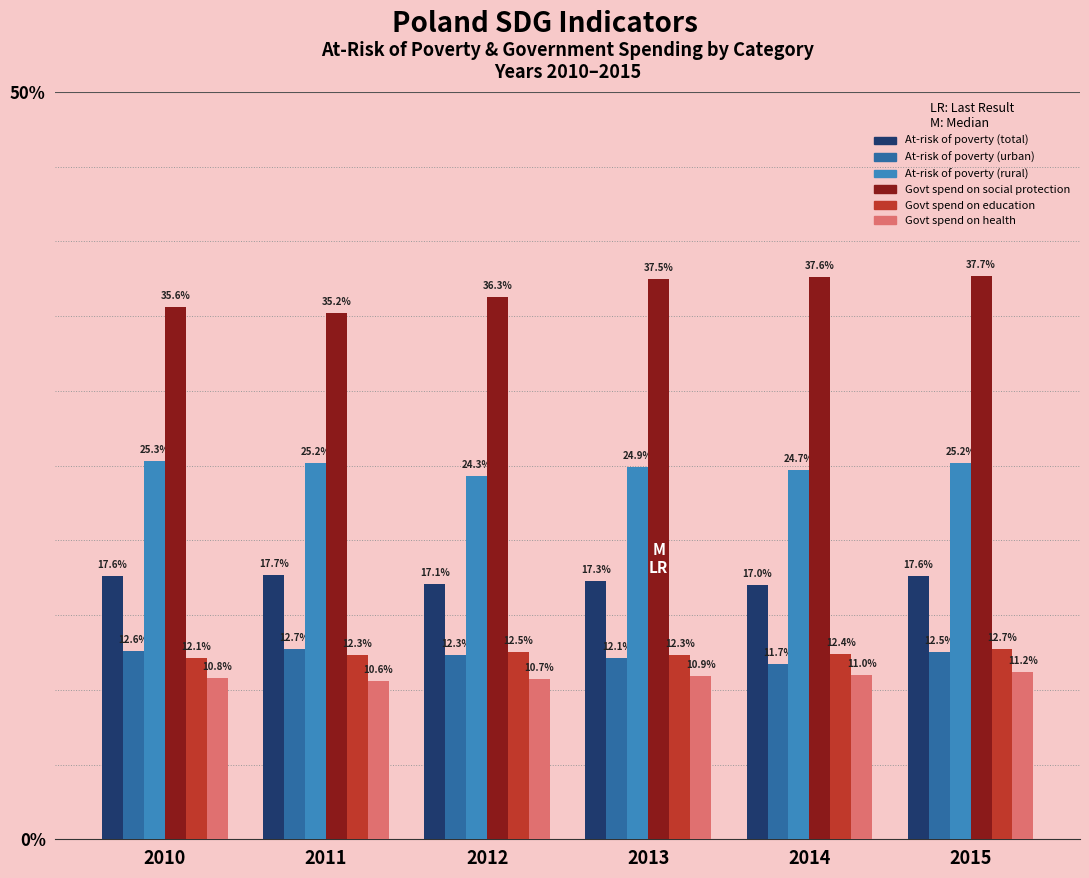

Rank the categories by Govt spend on social protection value from lowest to highest.

2011, 2010, 2012, 2013, 2014, 2015